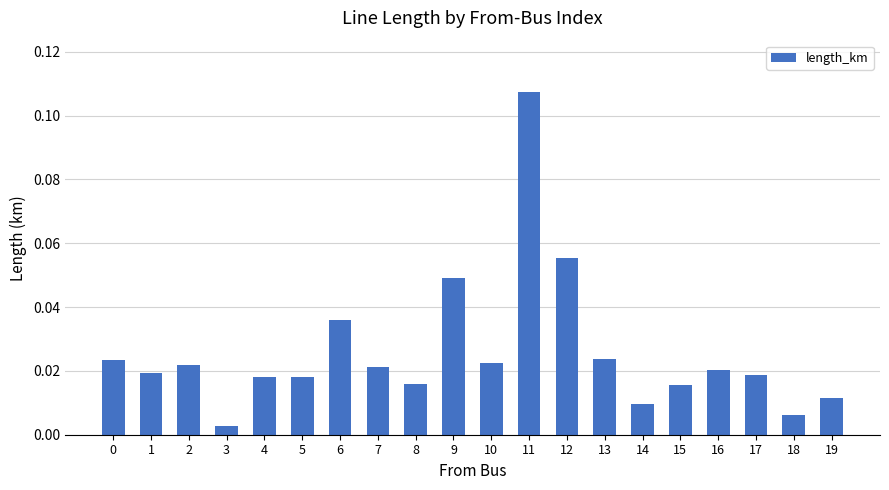

Are the bars horizontal?

No